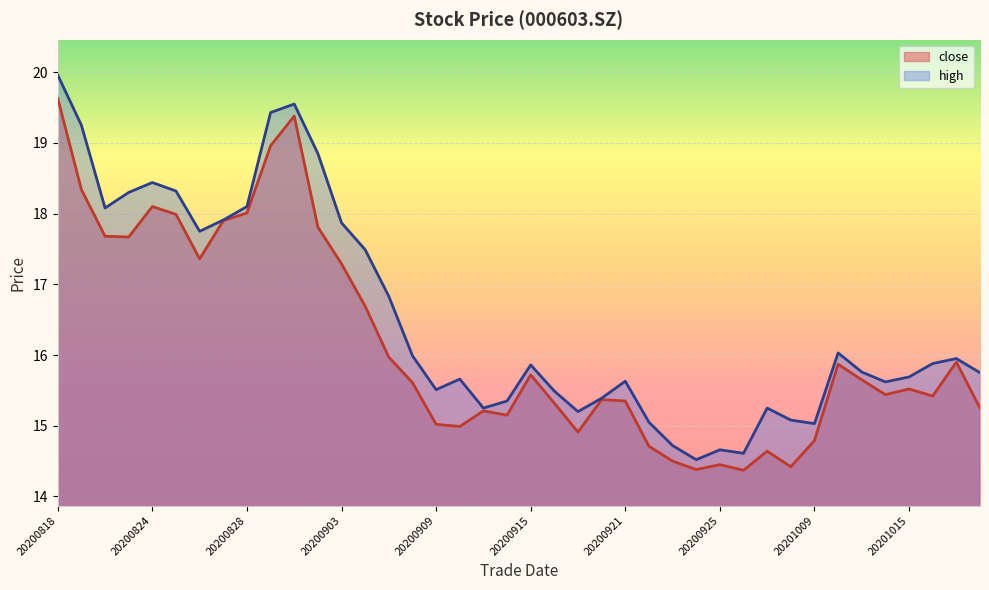

Count the number of data series in this chart.

2